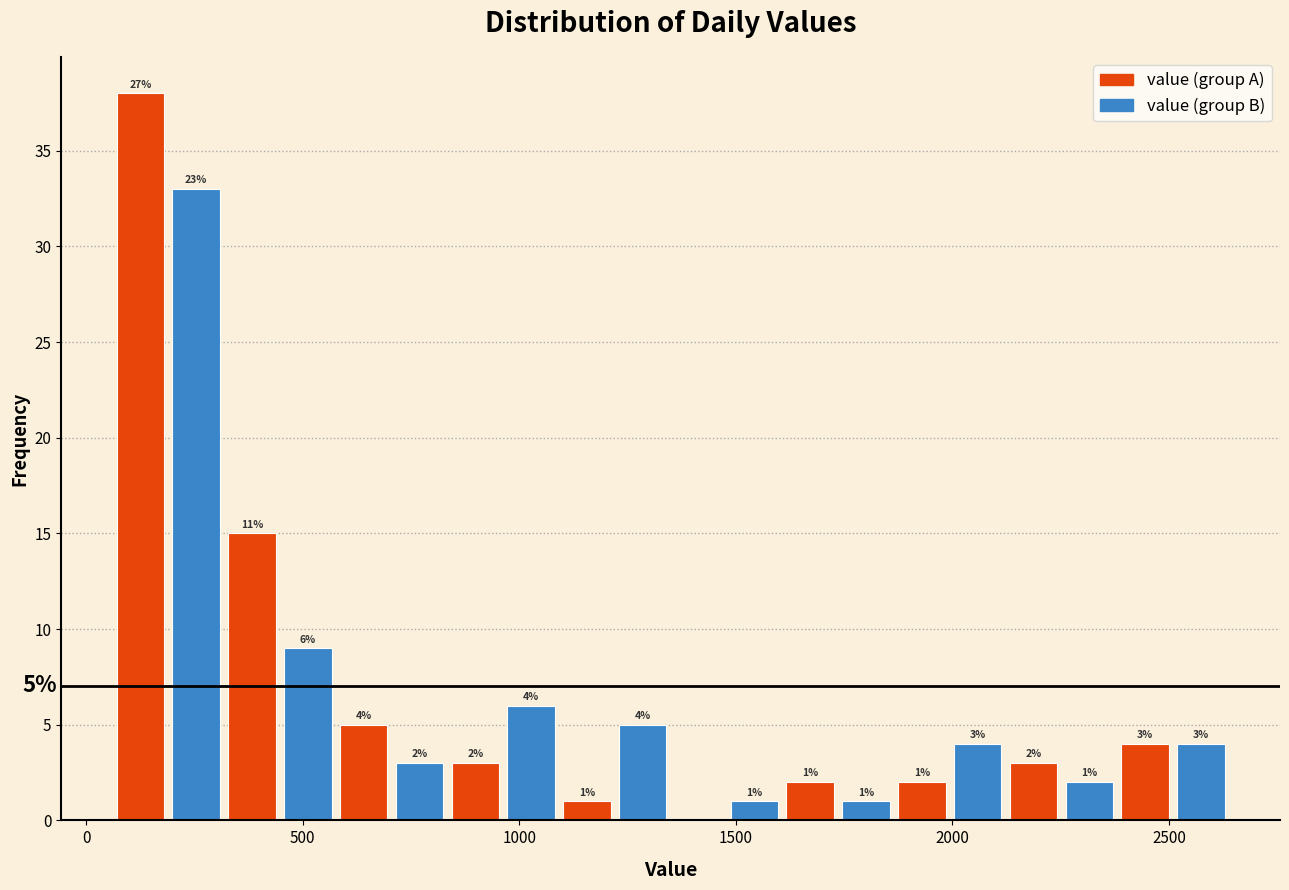

Around what value on the x-axis is the tallest bar? Give the approximate position of its centre, as read against the axis.

150